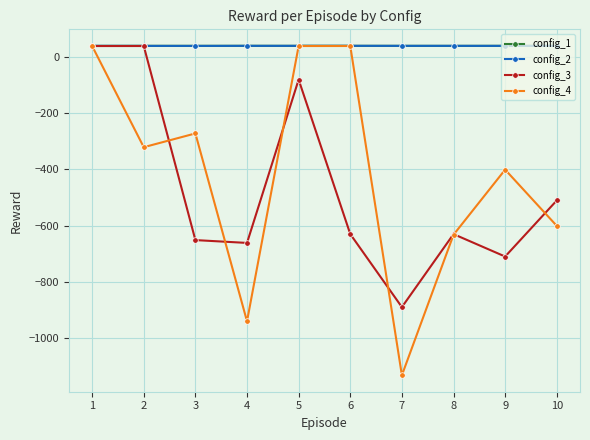

What is the value of the config_1 point at the 8th from the left?

39.9